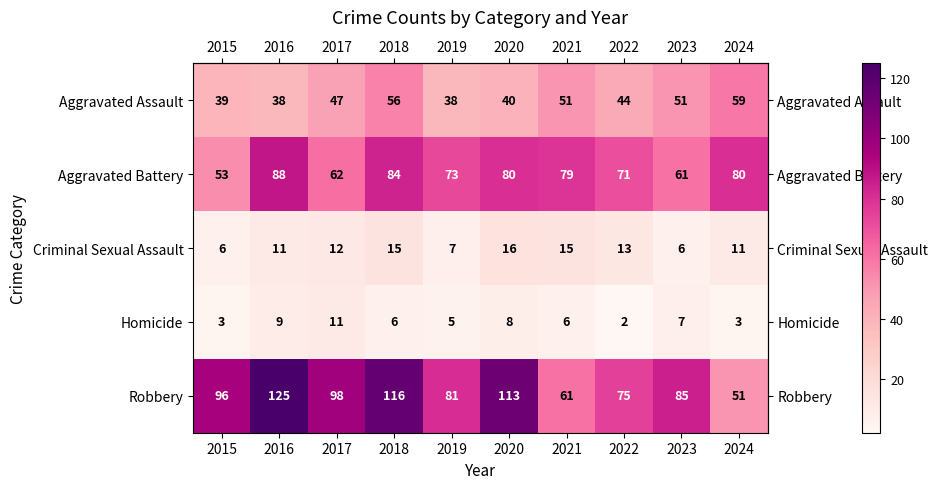

At which category is the sum across all series the highest?

2018